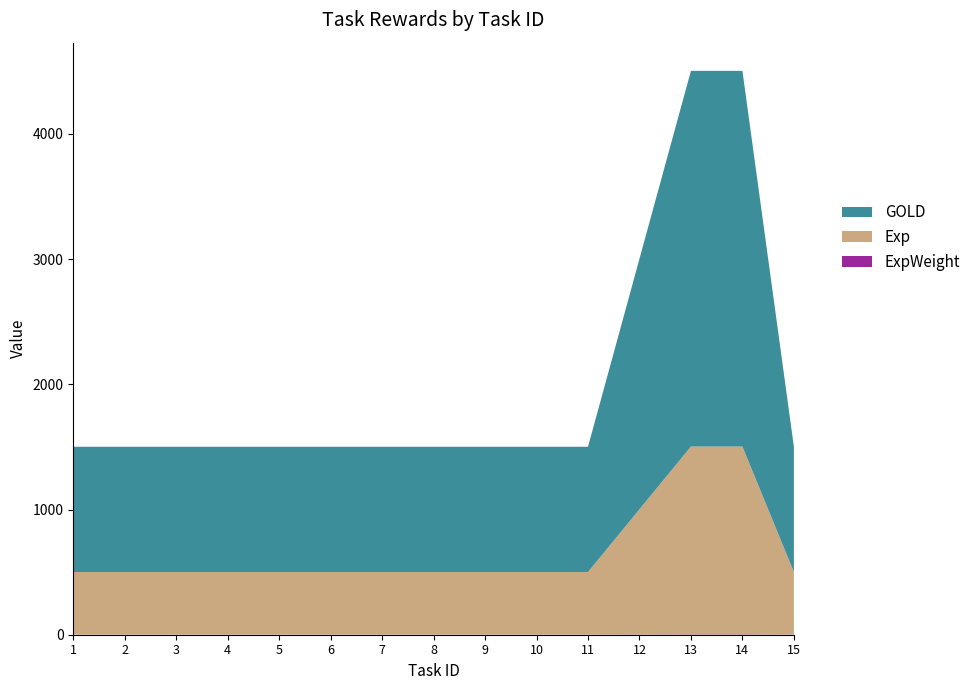

Reading left to right, what are all the values shown in this chart?

ExpWeight: 1	1	1	1	1	1	1	1	1	1	1	2	3	3	1
Exp: 500	500	500	500	500	500	500	500	500	500	500	1000	1500	1500	500
GOLD: 1000	1000	1000	1000	1000	1000	1000	1000	1000	1000	1000	2000	3000	3000	1000